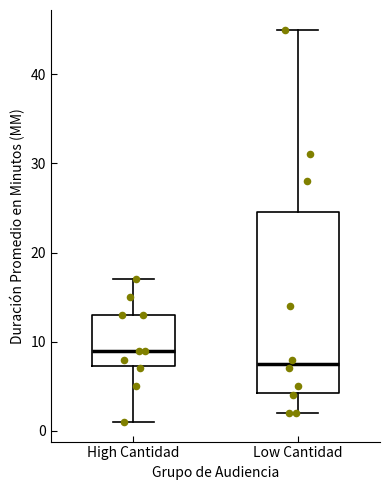

Comparing the boxes themselves (not the whiskers), which one is the tallest?

Low Cantidad